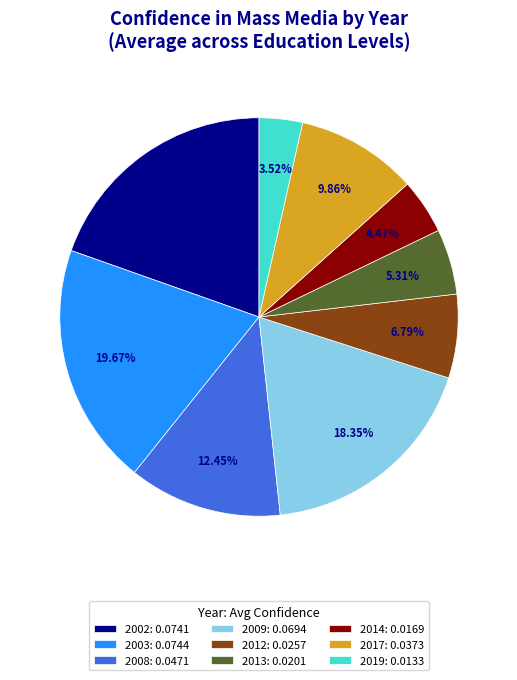

To the nearest percent, what is the combined percentage of 2012 and 2014?

11%